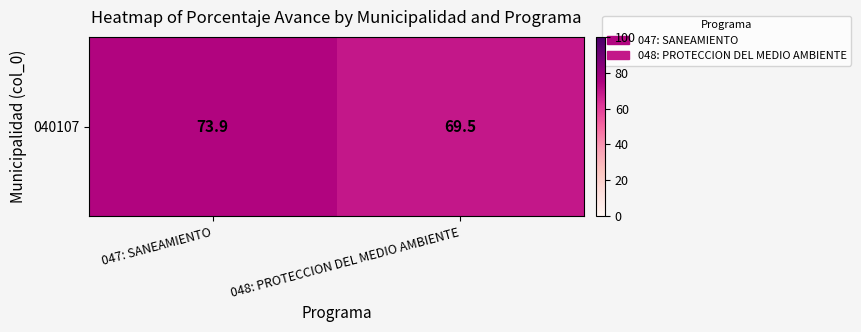

List the labels in order of value, largest first.

047: SANEAMIENTO, 048: PROTECCION DEL MEDIO AMBIENTE